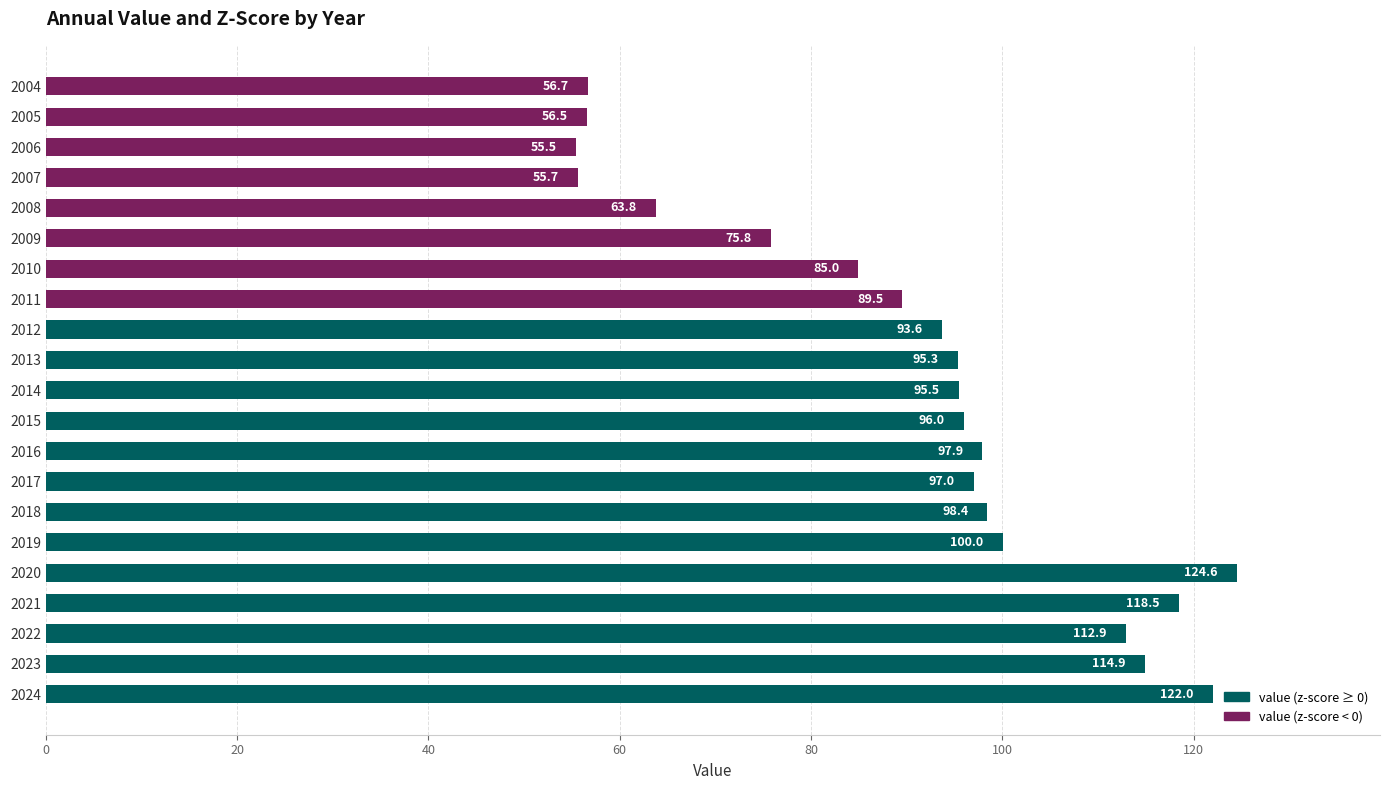

Rank the categories by value from lowest to highest.

2006, 2007, 2005, 2004, 2008, 2009, 2010, 2011, 2012, 2013, 2014, 2015, 2017, 2016, 2018, 2019, 2022, 2023, 2021, 2024, 2020